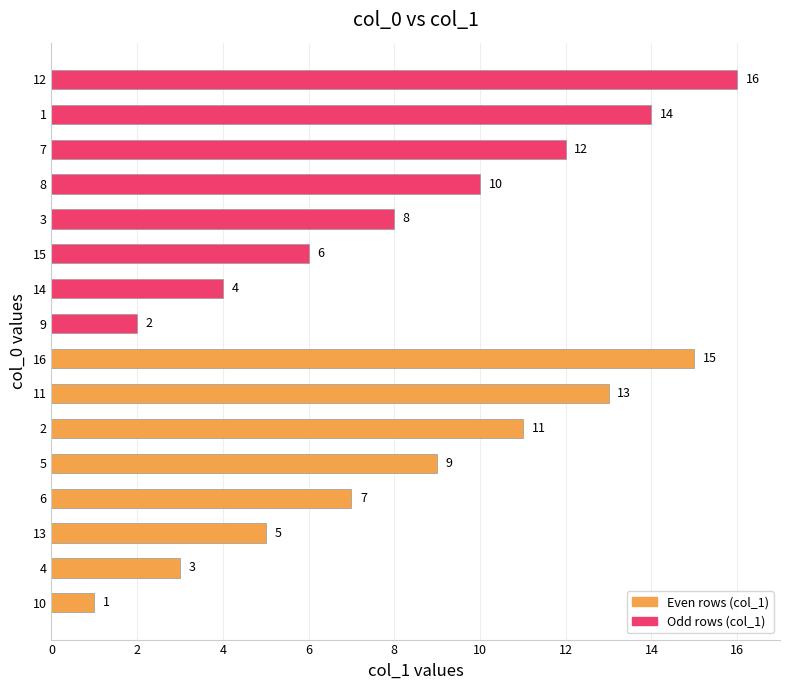

What is the average value of the Odd rows (col_1) series?

9